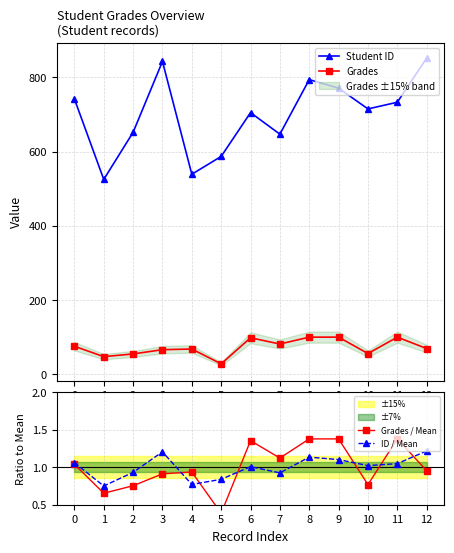

Is it true that ID / Mean equals 0.3 at 11?

False